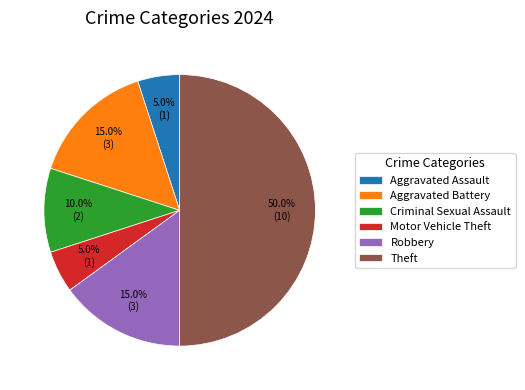

To the nearest percent, what is the difference between the largest and smallest slice percentages?

45%